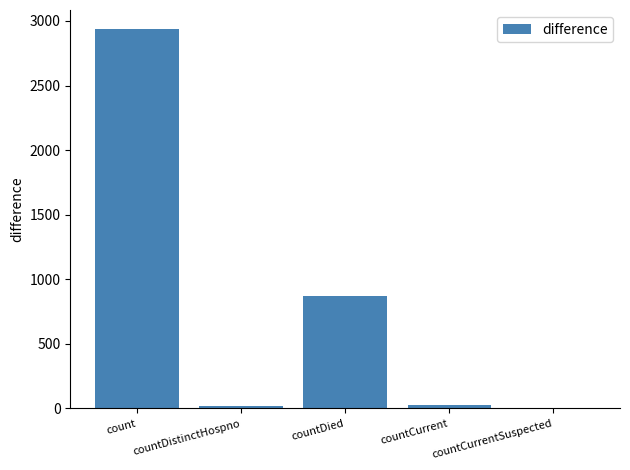

What value does the data have at countDied, to the nearest 50?

850